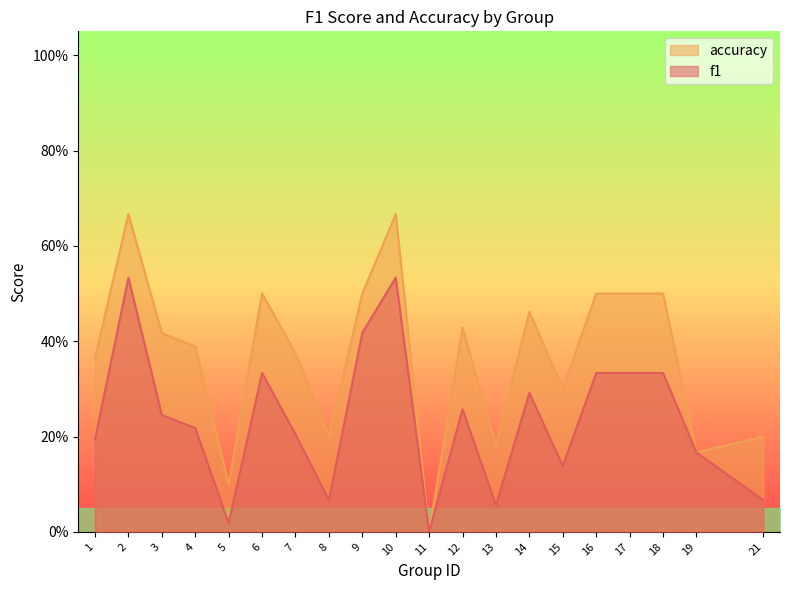

The value of f1 at 8 is 0.1. True or false?

True